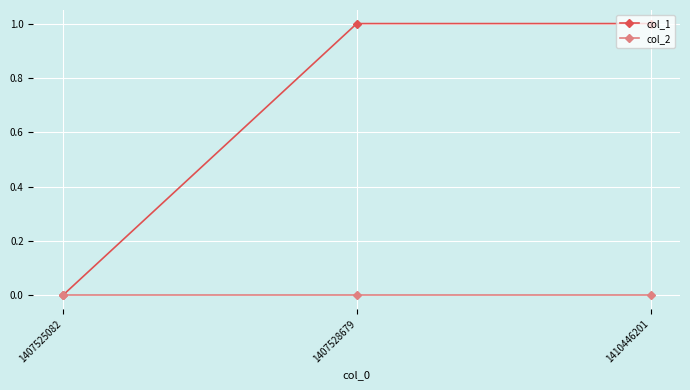

Is the value of col_2 at 1410446201 greater than the value of col_1 at 1410446201?

No